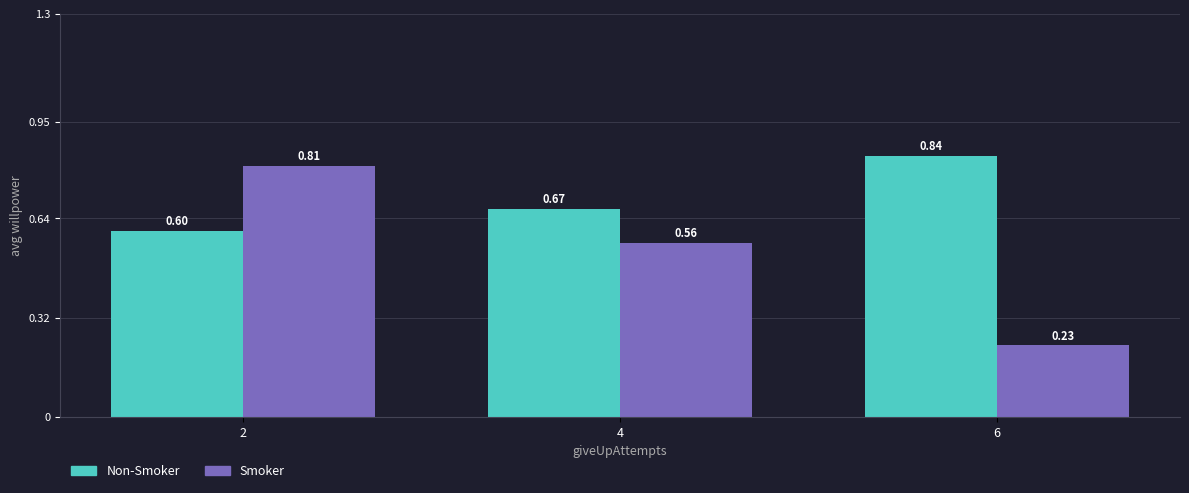

How many bars are there in each group?

2